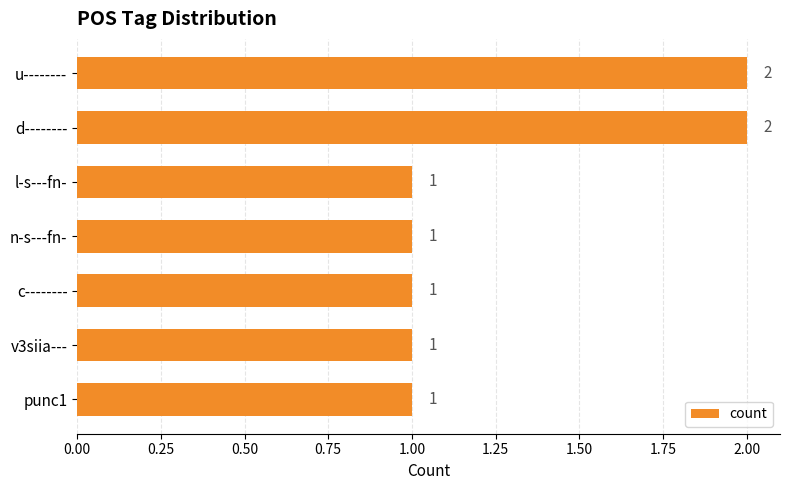

Which has a higher value, u-------- or l-s---fn-?

u--------